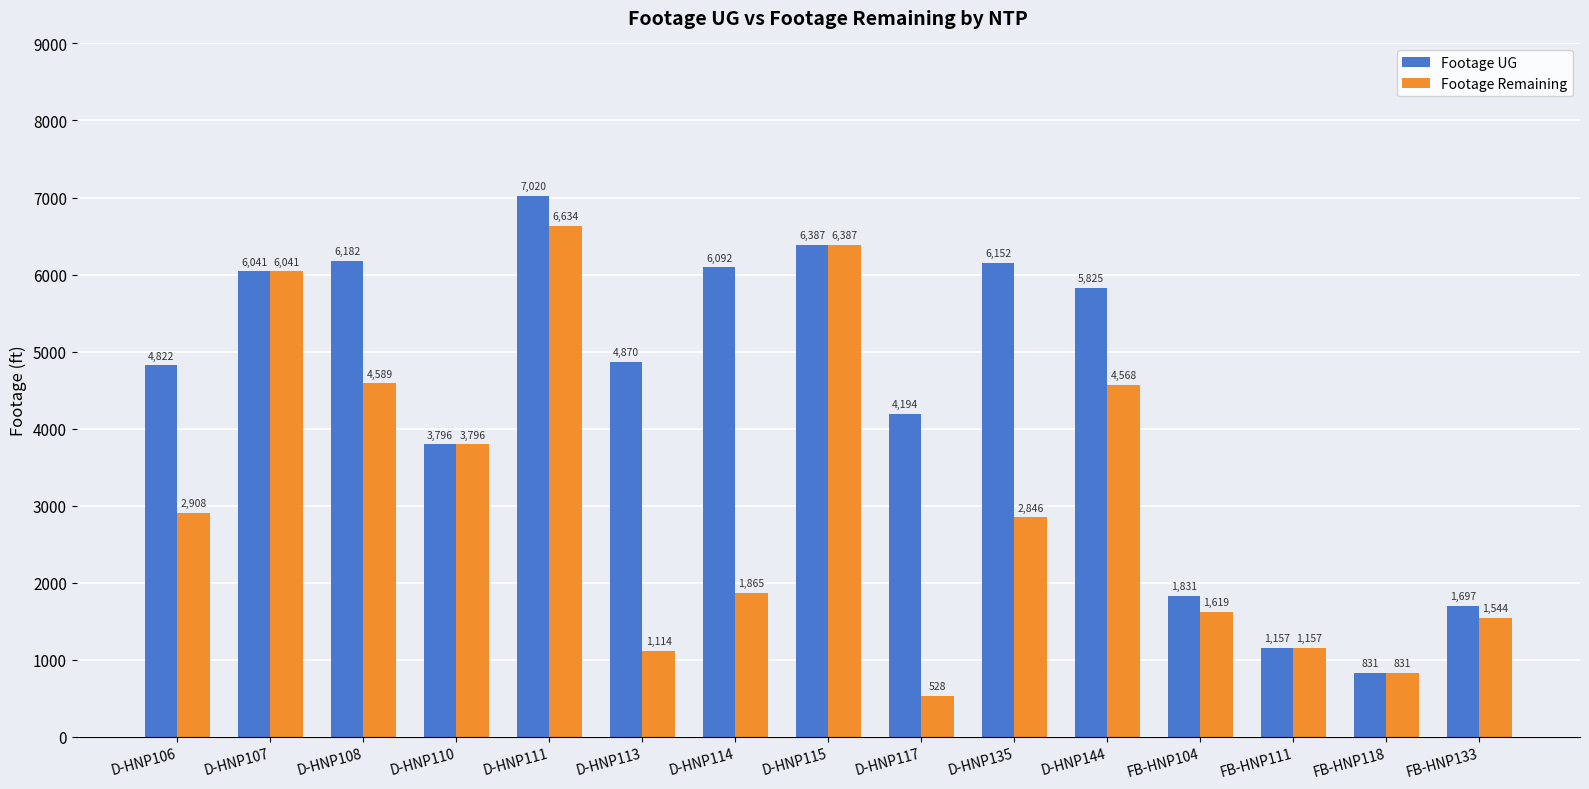

Rank the series by their maximum value, from highest to lowest.

Footage UG, Footage Remaining